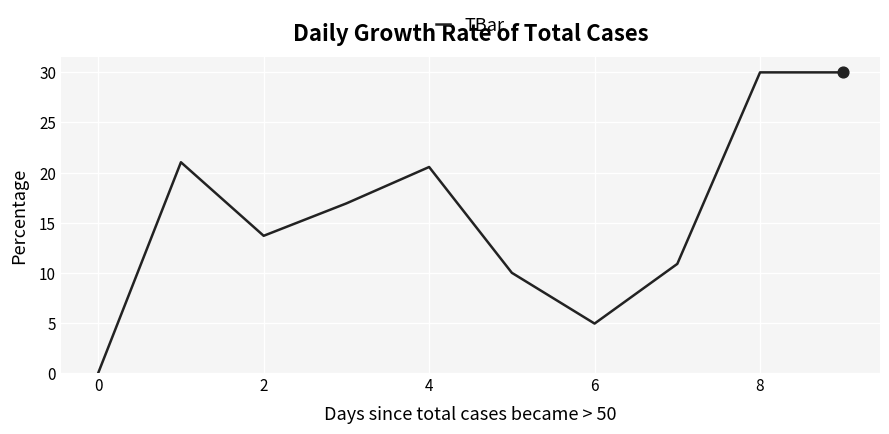

What is the difference between the maximum and minimum values?

30.0